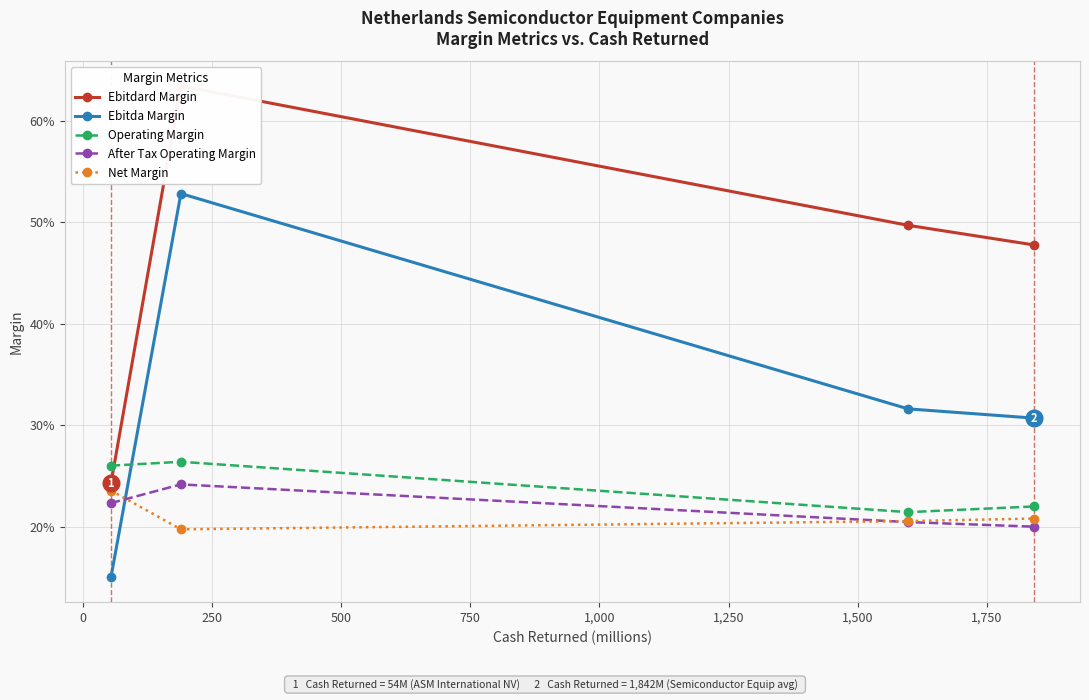

What is the total value across all series at 0?

1.9